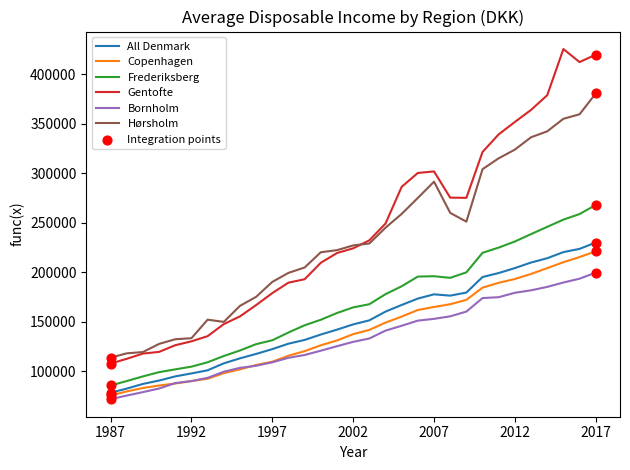

What is the greatest value displayed?

425302